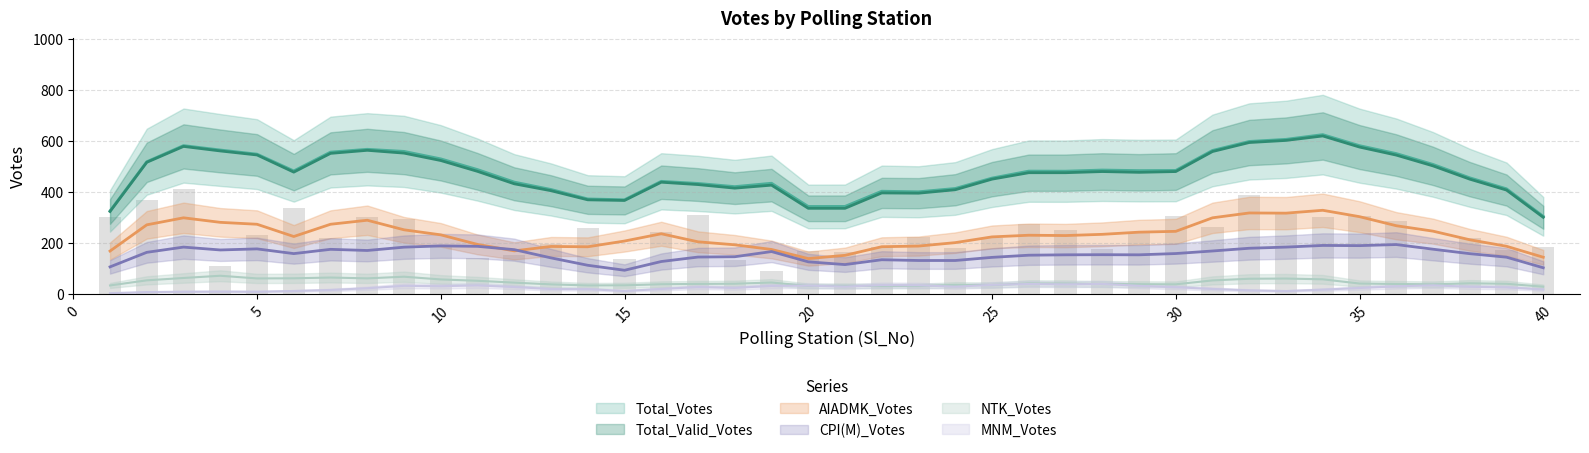

Which series changed the most between 5 and 15?

Total_Votes